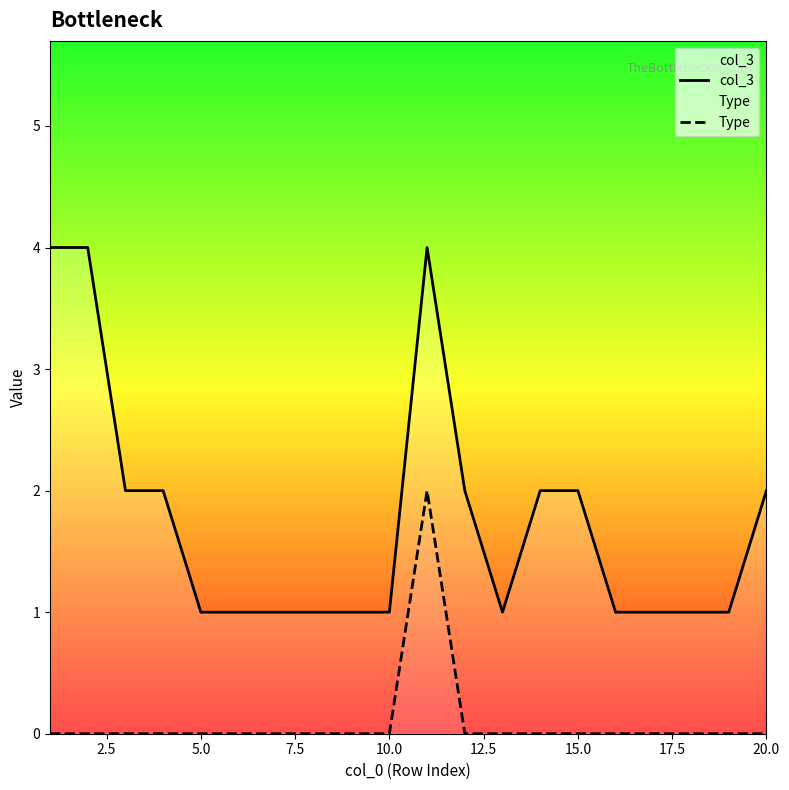

What are all the series names shown in the legend?

col_3, Type